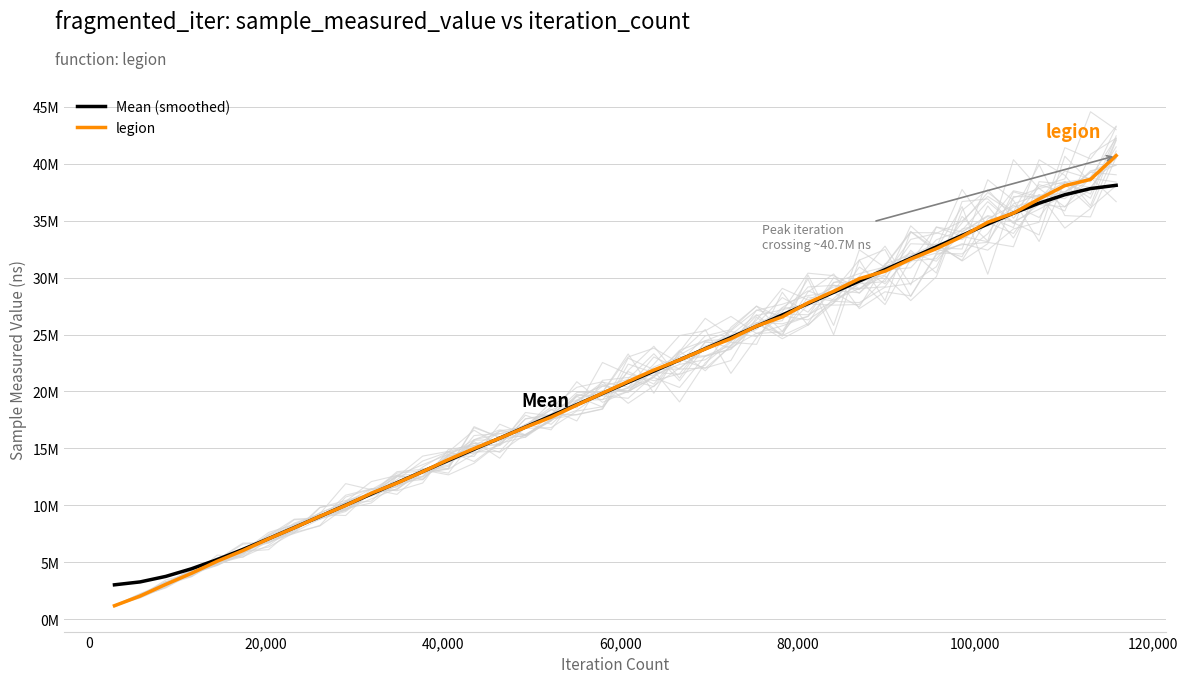

Which series has the largest range (max minus min)?

legion